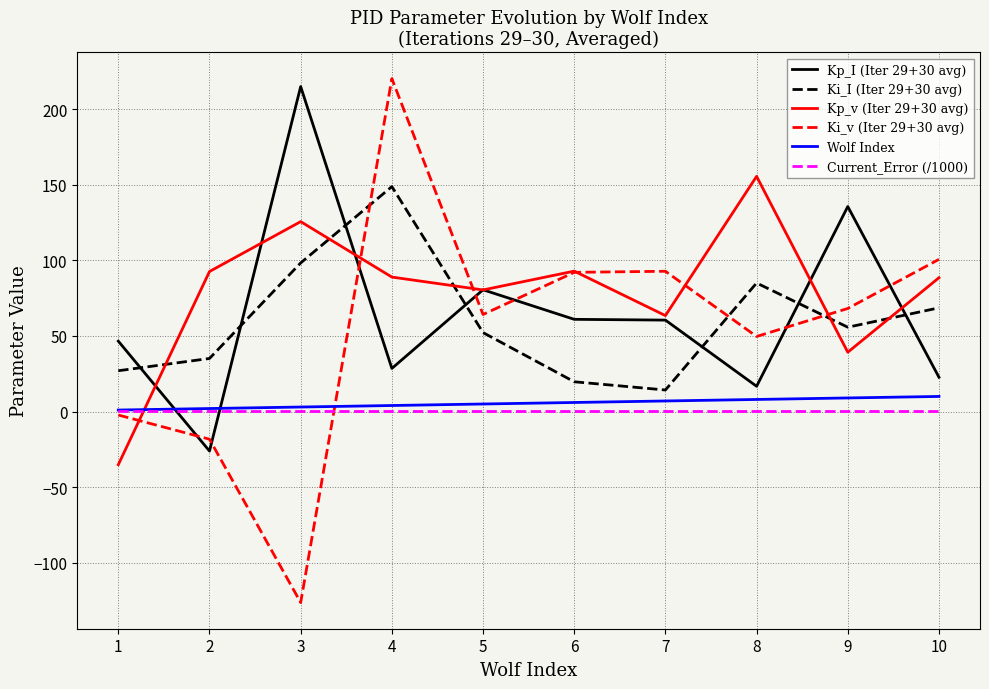

How many interior local peaks does the Kp_v (Iter 29+30 avg) series have?

3